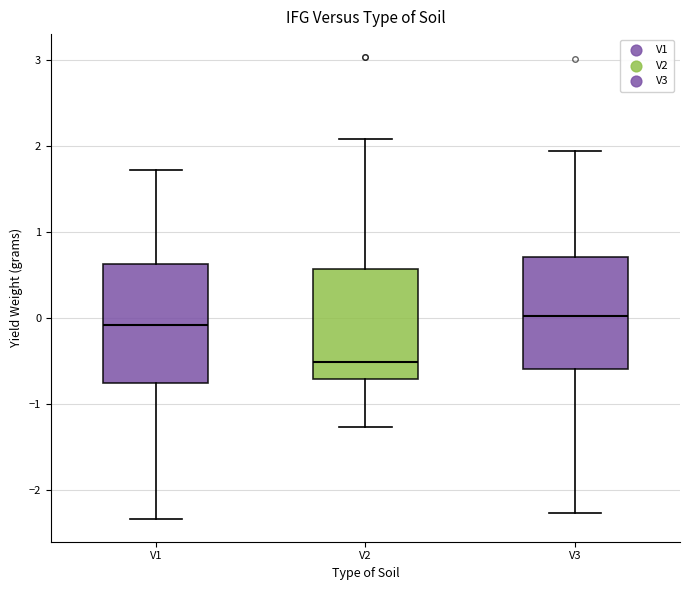

Which box's median line is the lowest?

V2